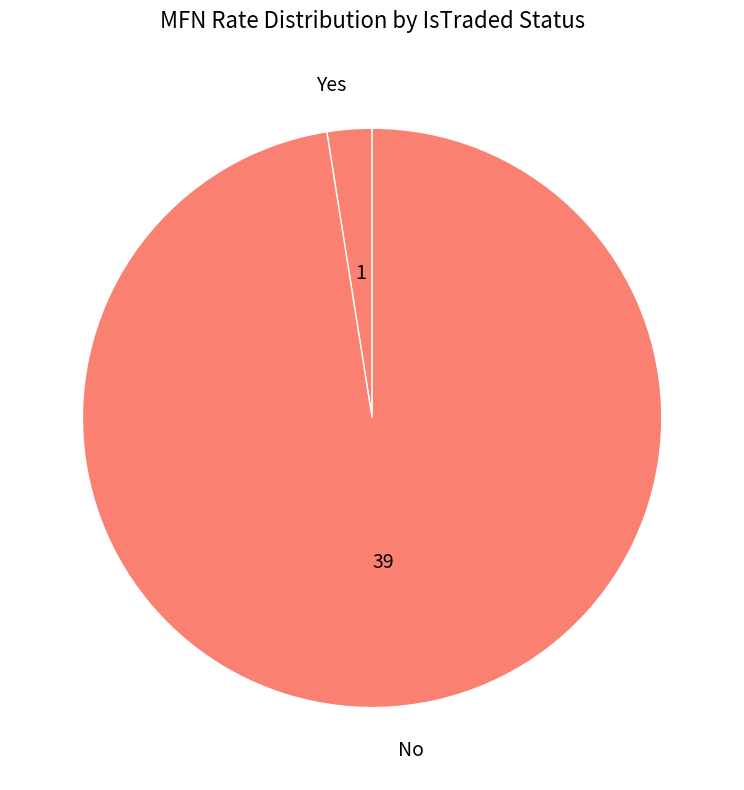

Which has a higher value, No or Yes?

No